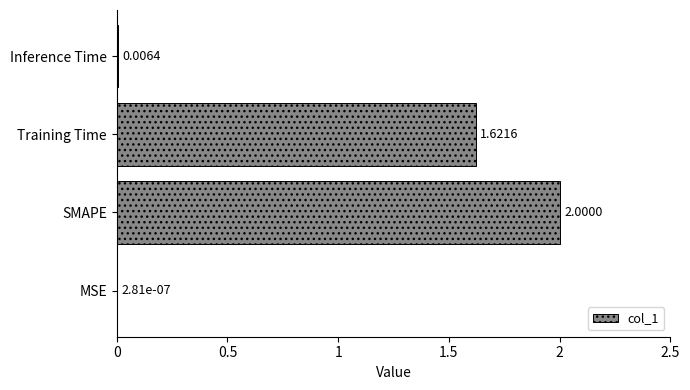

What is the sum of all values?

3.6